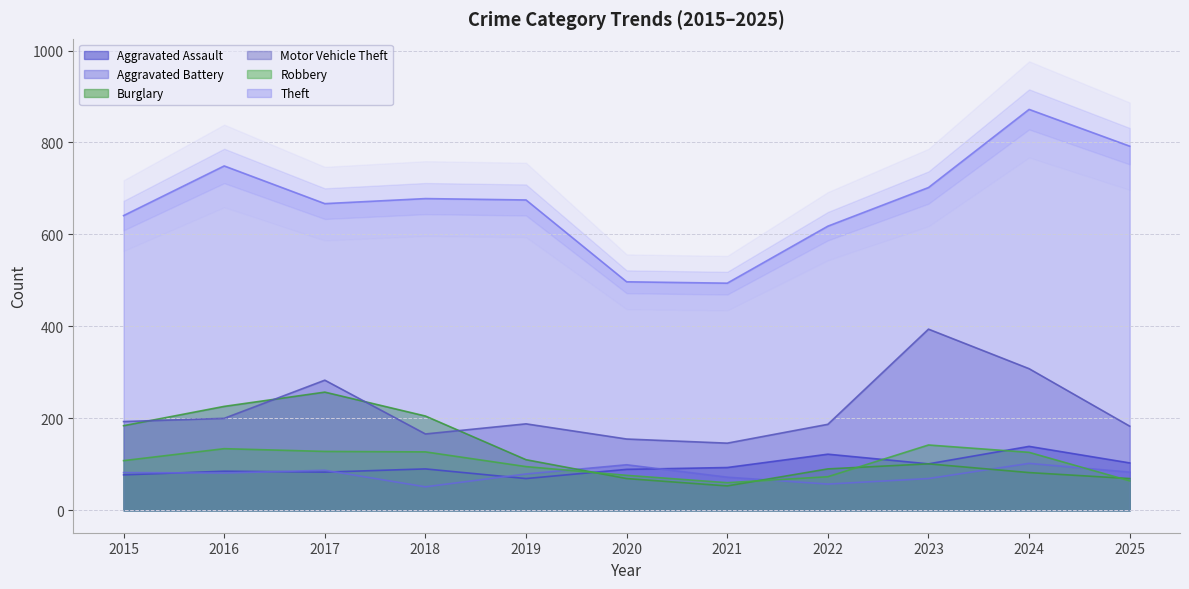

Which category has the highest value in the Burglary series?

2017